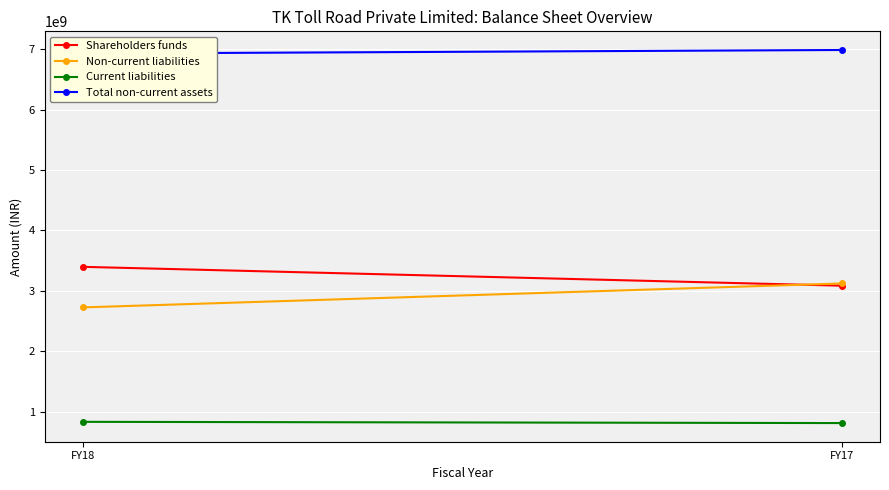

True or false: Shareholders funds has a value of 5529072714 at FY17.

False